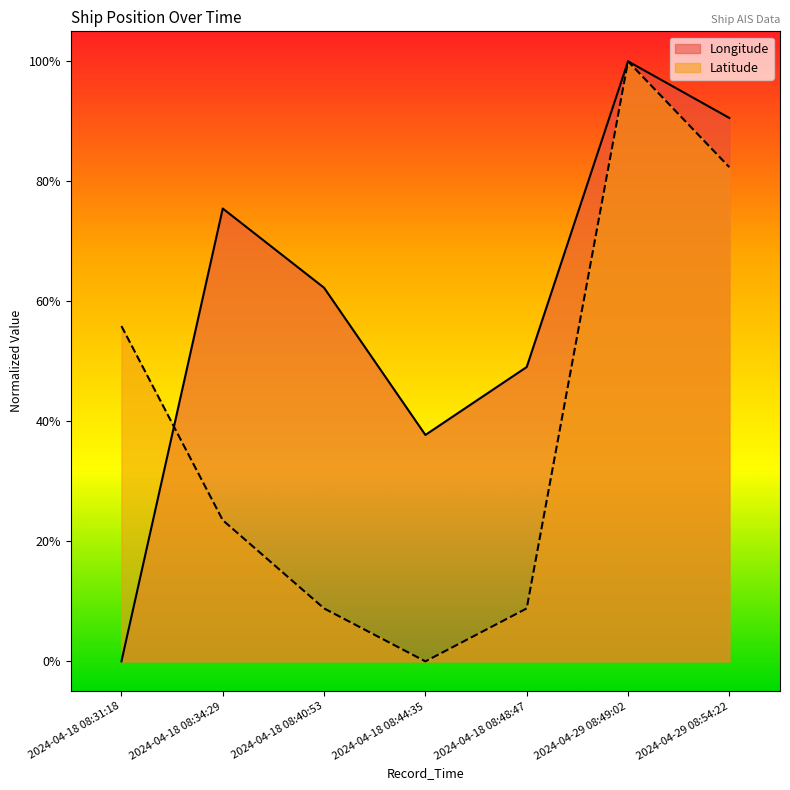

What position from the right is 2024-04-18 08:40:53?

5